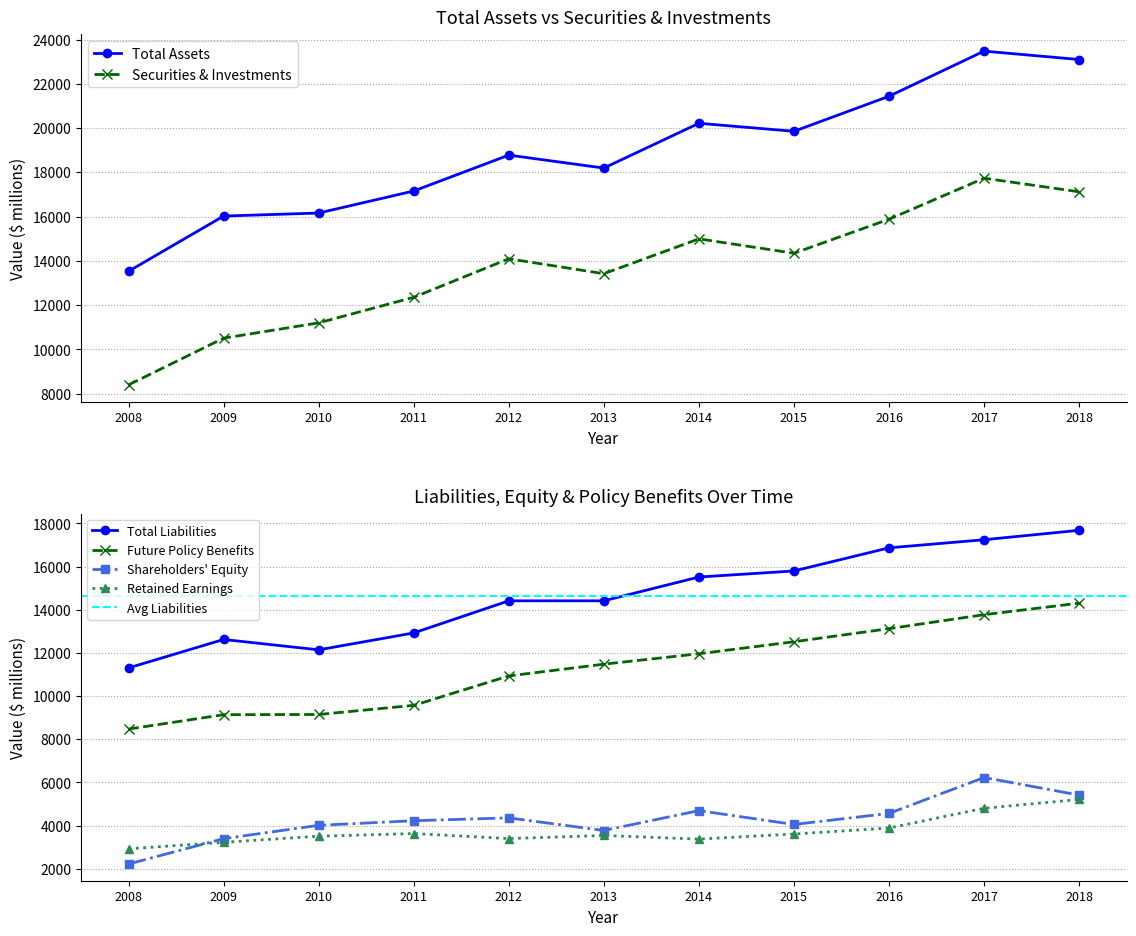

Is the value of Securities & Investments at 2018 greater than the value of Retained Earnings at 2012?

Yes